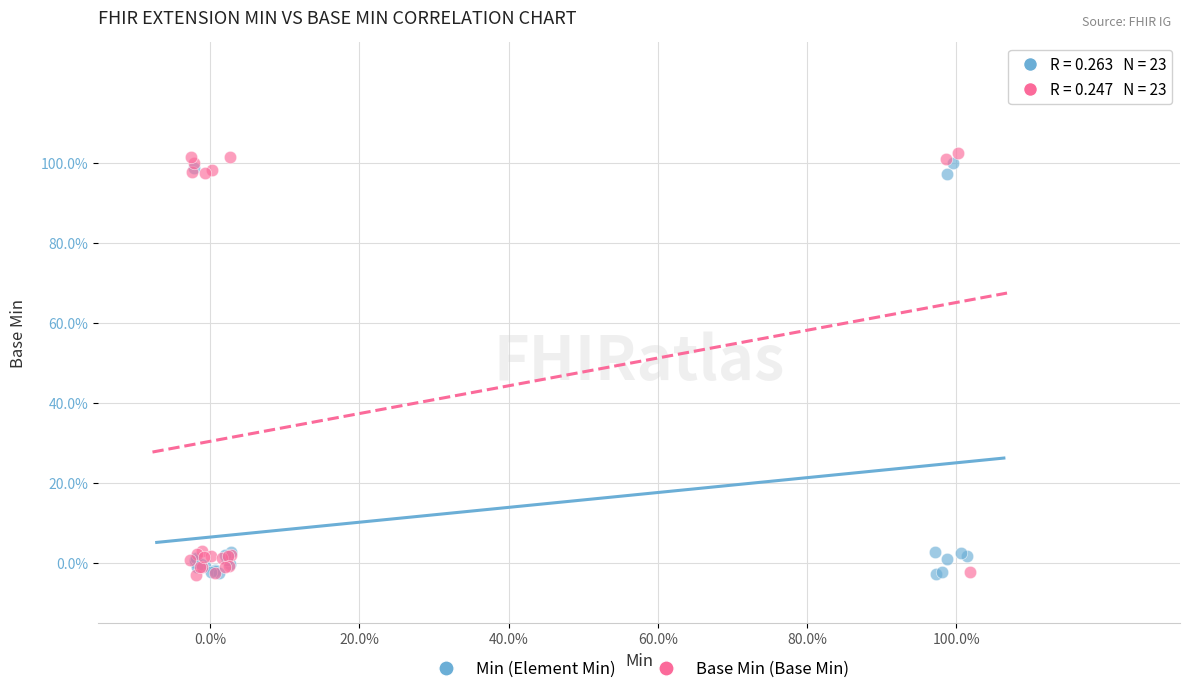

What are all the series names shown in the legend?

Min (Element Min), Base Min (Base Min)